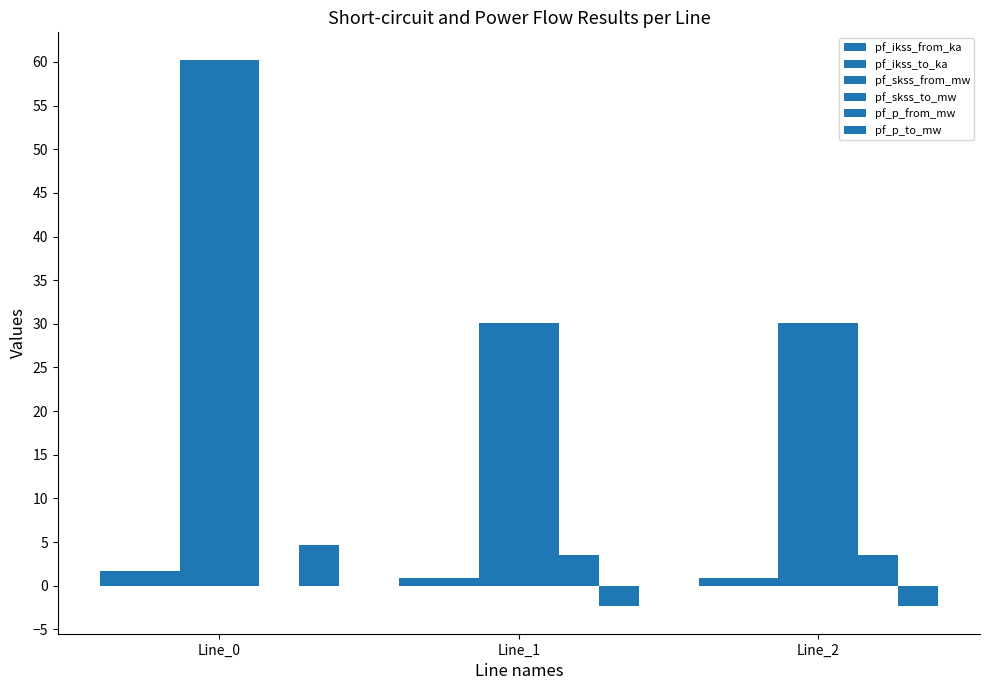

Are the bars grouped side by side (vs. stacked)?

Yes